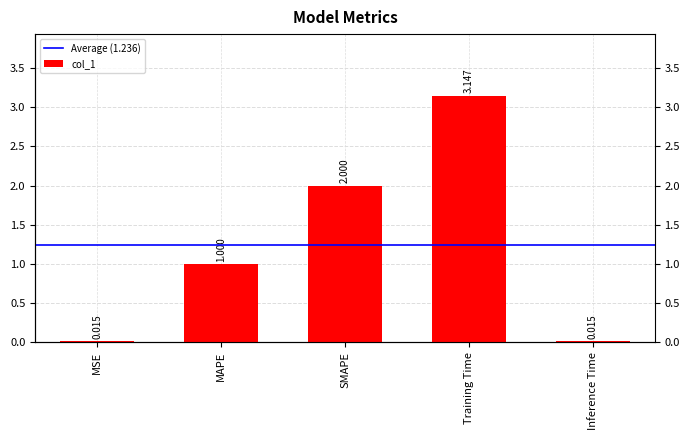

Reading right to left, extract all data points from this chart.

0.0	3.1	2.0	1.0	0.0